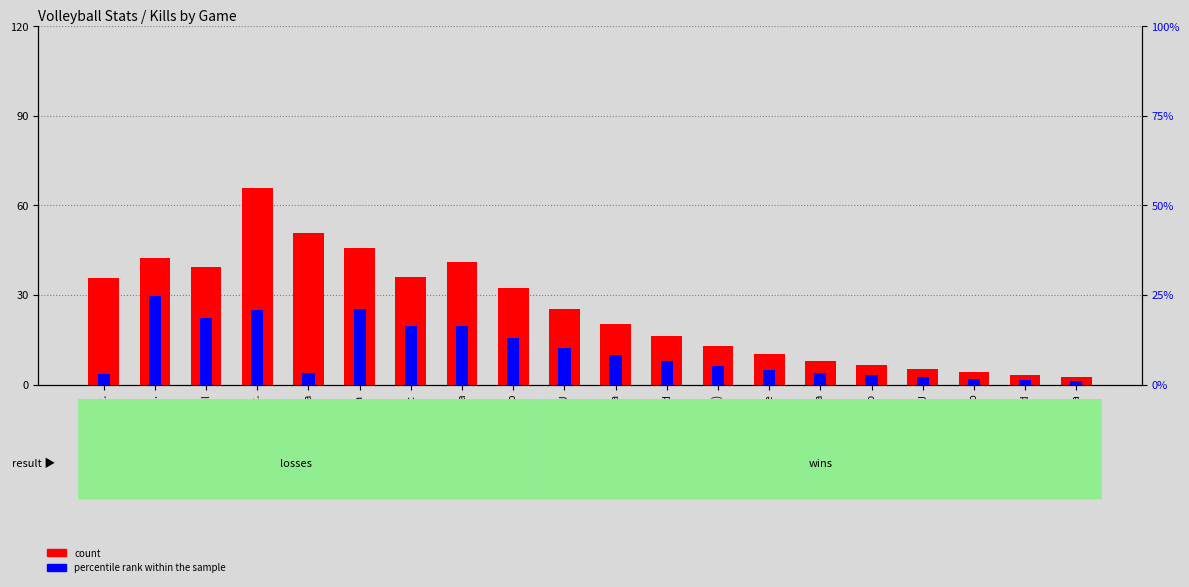

Is it true that percentile rank within the sample equals 5.8 at @ California?

False